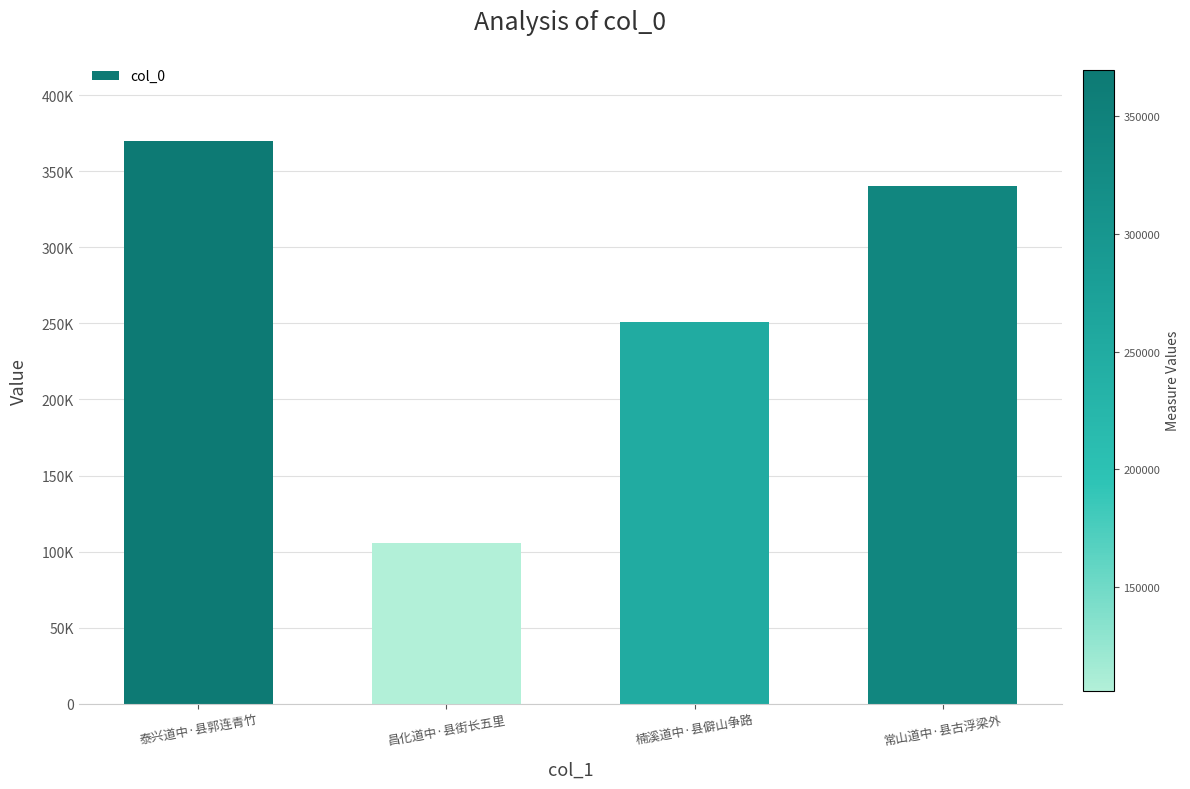

At which category does the chart reach its minimum across all series?

昌化道中·县街长五里